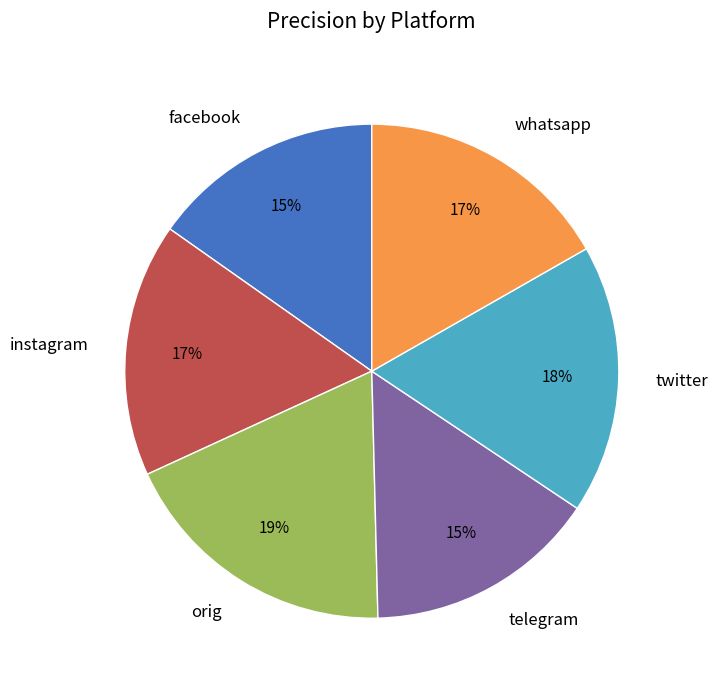

Is the sum of twitter and orig greater than half?

No